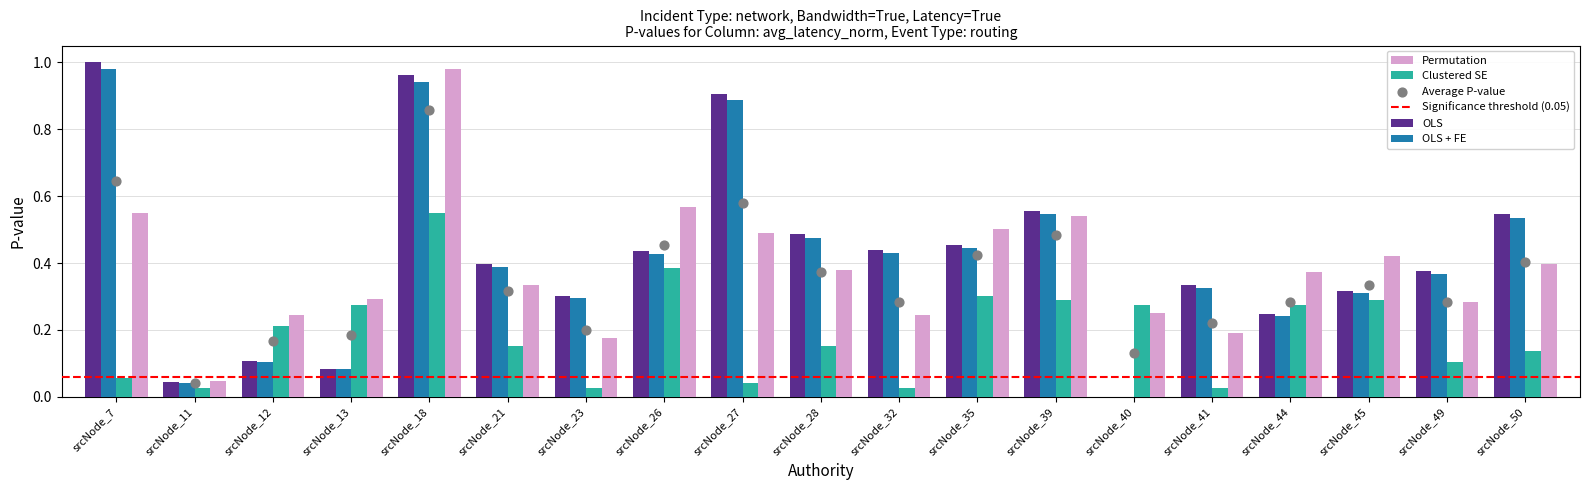

The value of OLS + FE at srcNode_21 is 0.6. True or false?

False